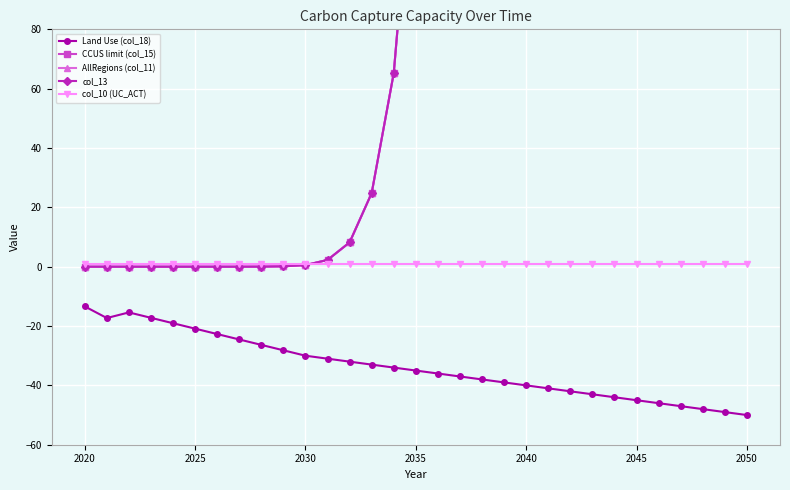

True or false: col_10 (UC_ACT) and AllRegions (col_11) cross at least once.

True